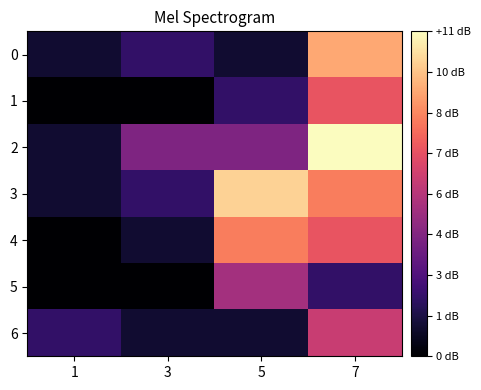

Reading left to right, transcribe all the data shown in this chart.

0: 1=1	3=2	5=1	7=9
1: 1=0	3=0	5=2	7=7
2: 1=1	3=4	5=4	7=11
3: 1=1	3=2	5=10	7=8
4: 1=0	3=1	5=8	7=7
5: 1=0	3=0	5=5	7=2
6: 1=2	3=1	5=1	7=6